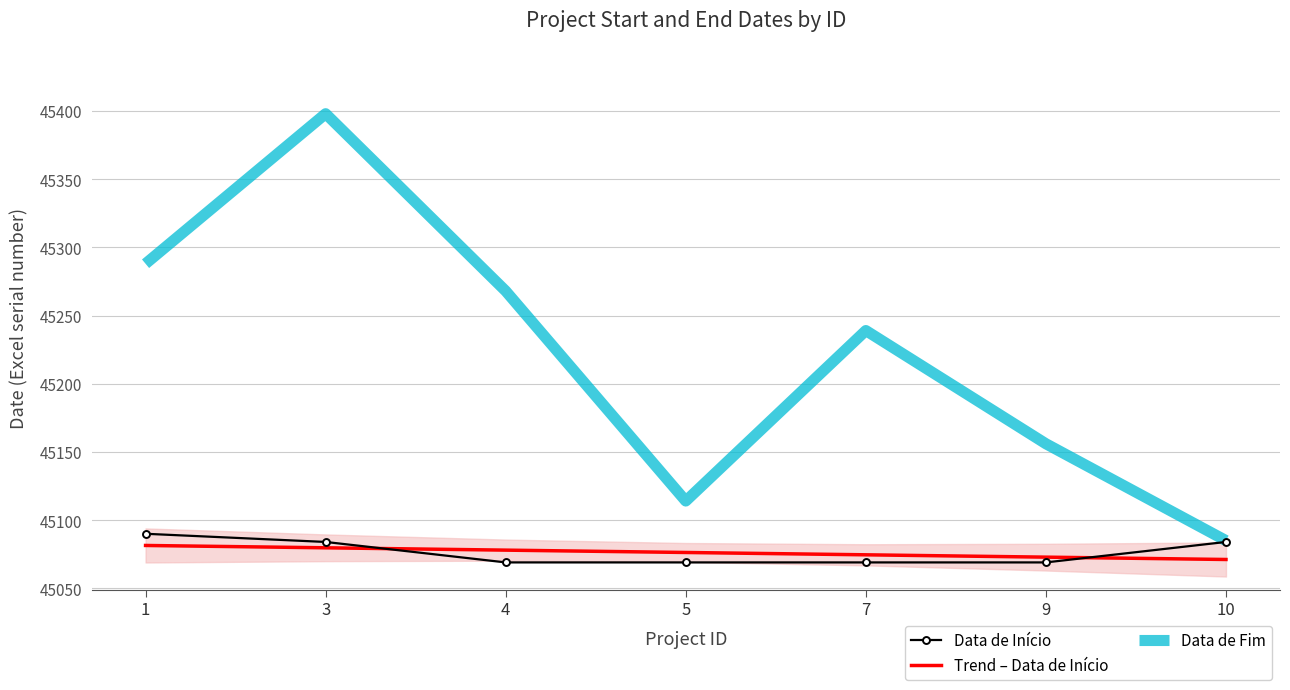

The value of Data de Início at 10 is 30664.1. True or false?

False